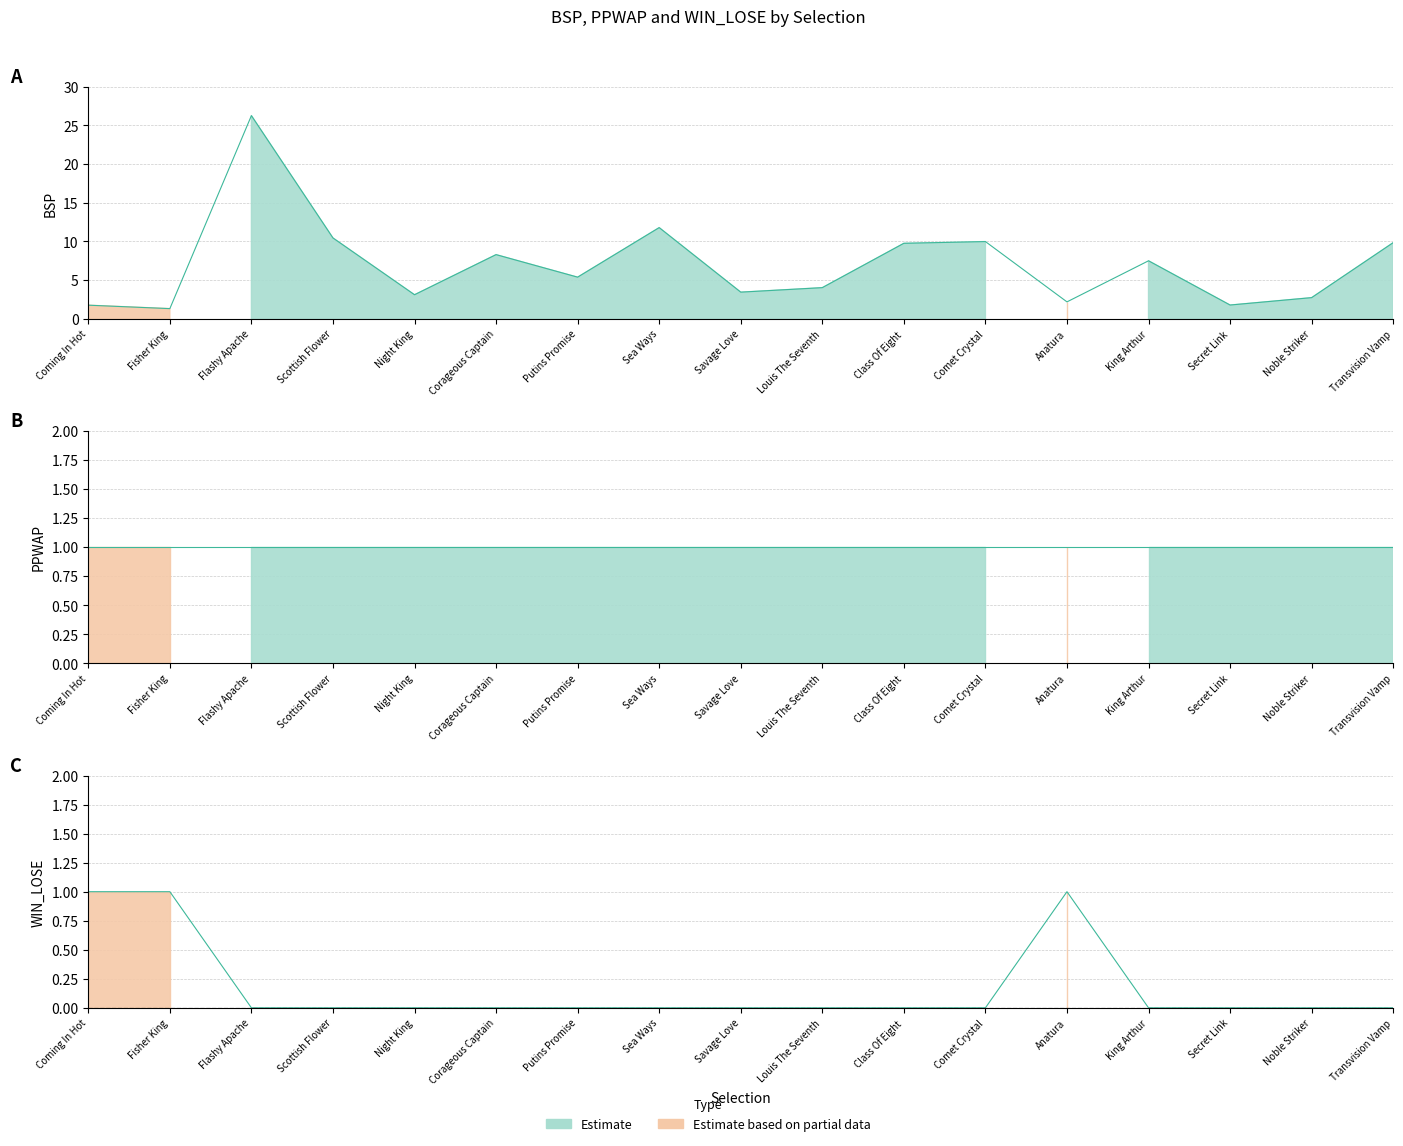

The value of WIN_LOSE at Fisher King is 1.5. True or false?

False